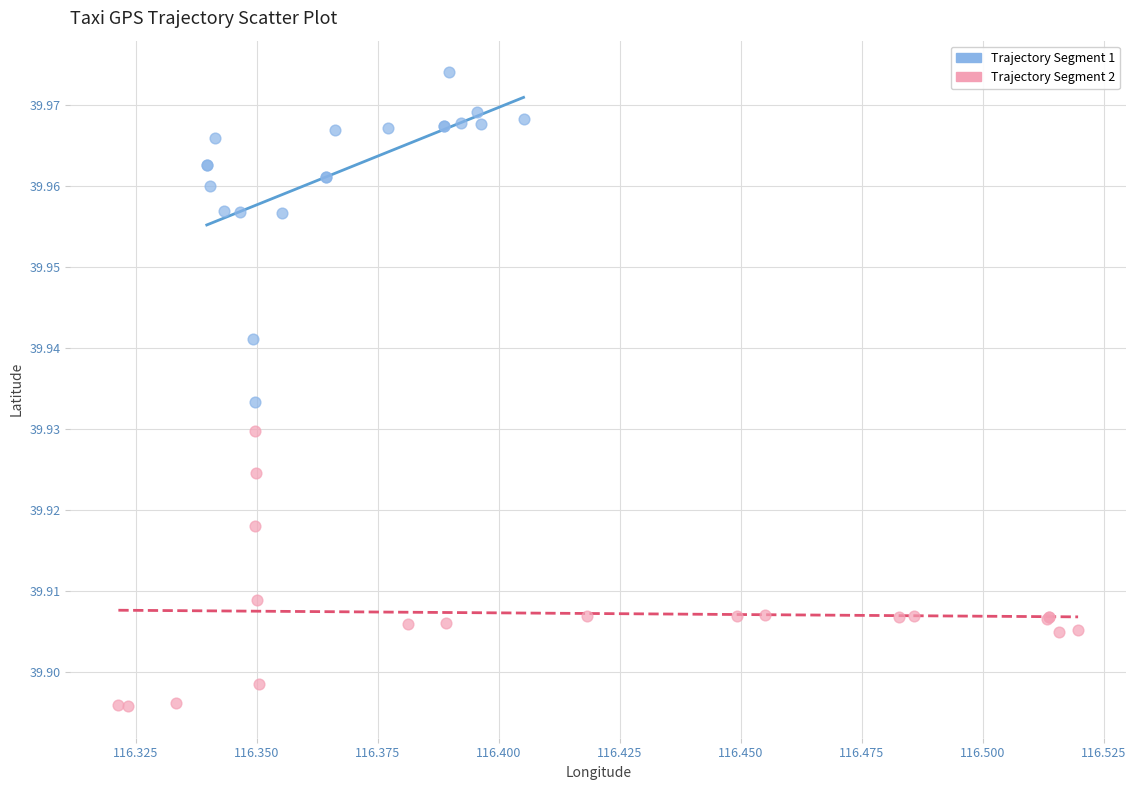

Which series has the widest spread of Y values?

Trajectory Segment 1